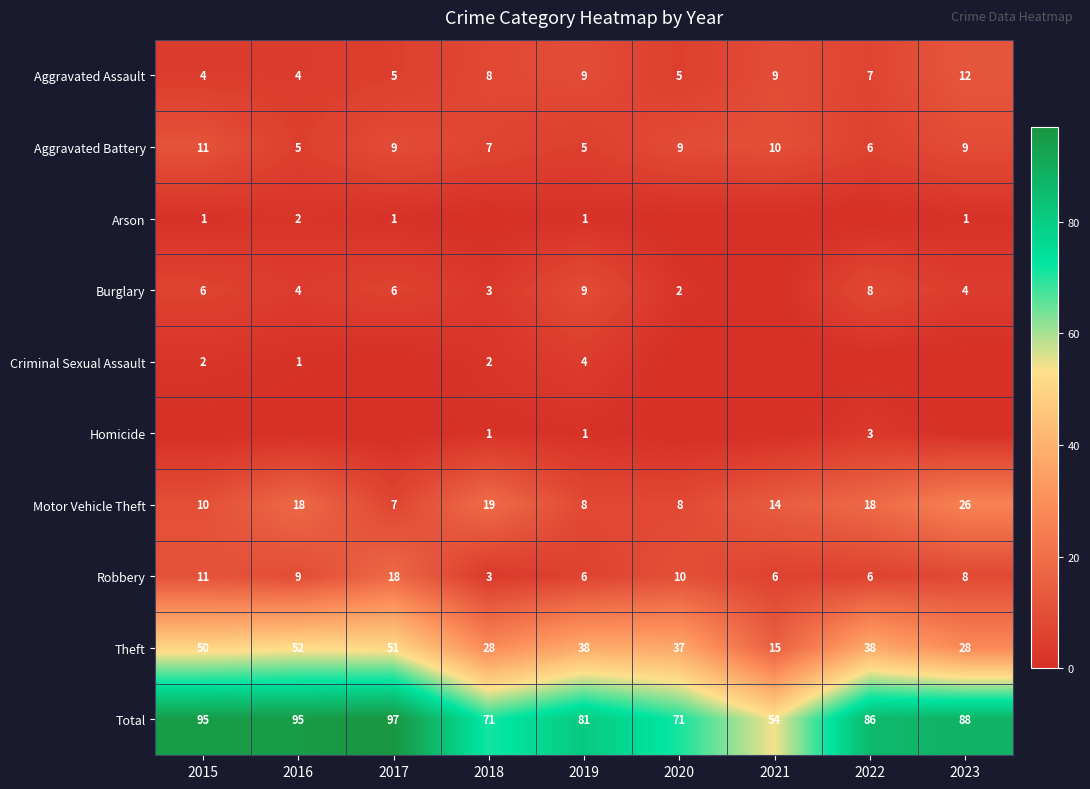

What is the spread (max minus min) of values at 2019?

80